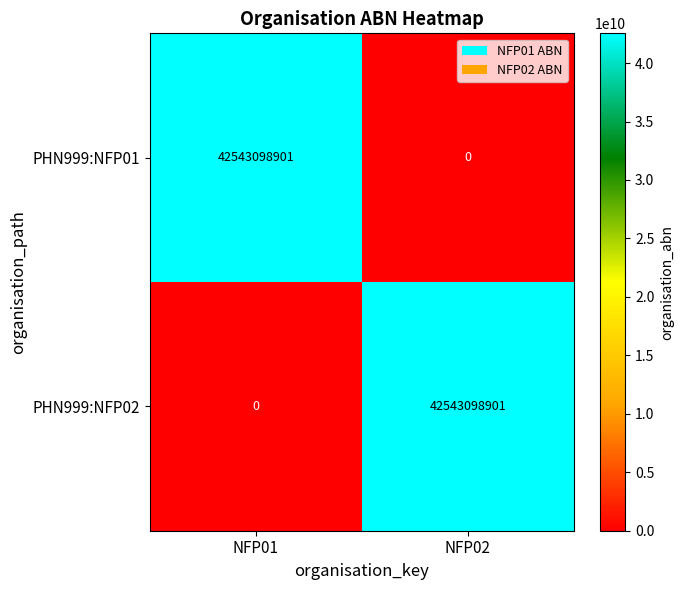

Rank the series at NFP02 from highest to lowest value.

PHN999:NFP02, PHN999:NFP01